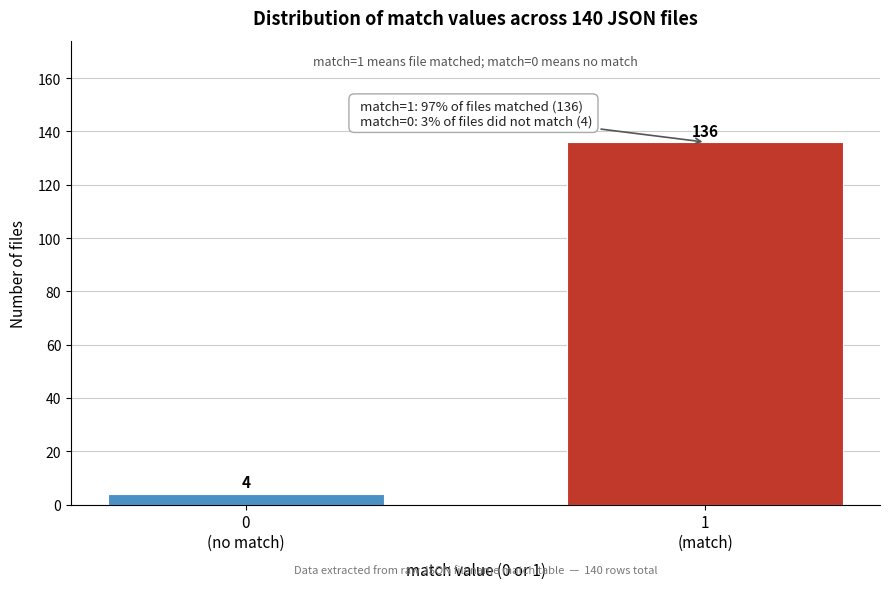

Reading left to right, what are all the values shown in this chart?

4	136